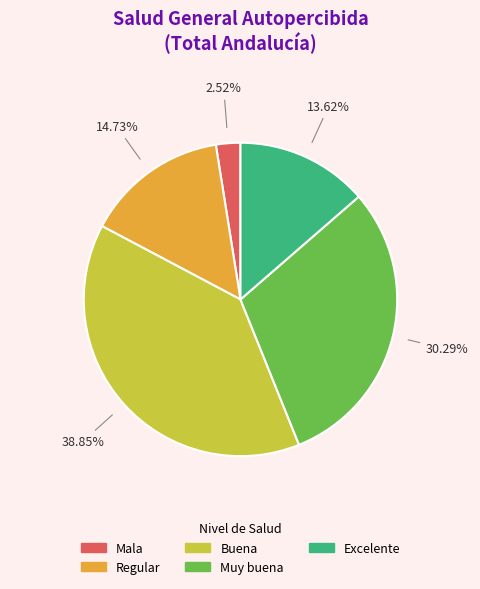

How many segments does this pie chart have?

5